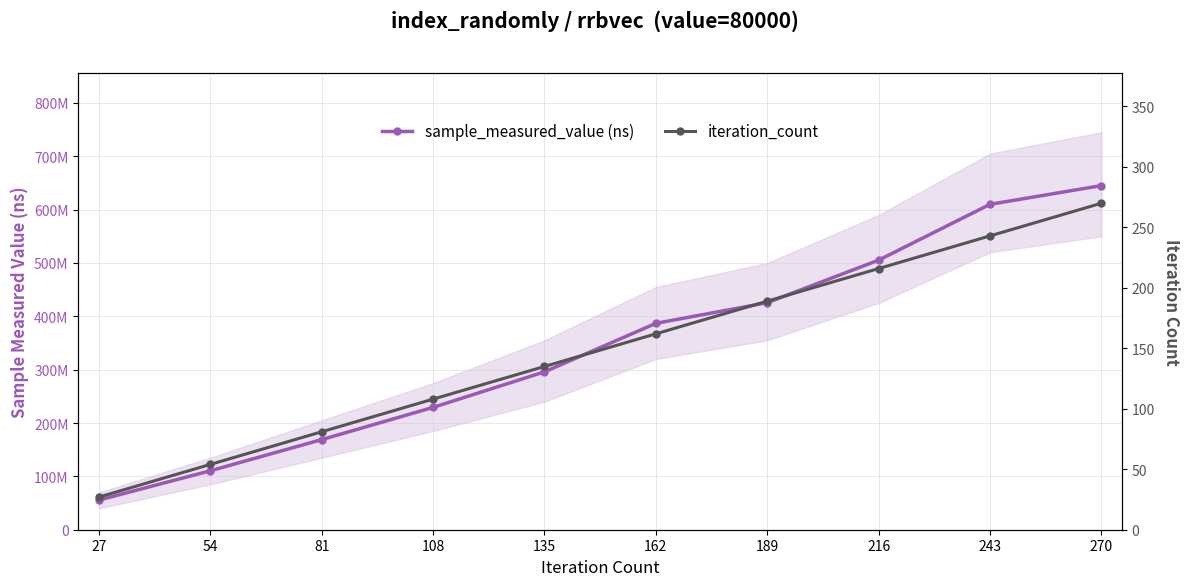

Is it true that iteration_count equals 175 at 108?

False